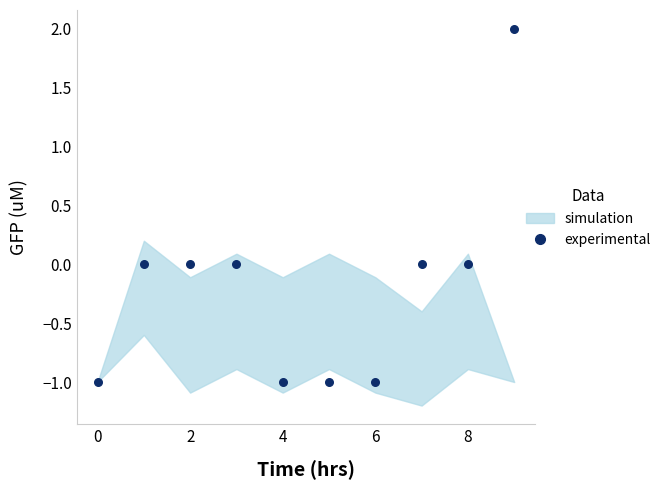

What is the range of Y values (max minus min)?

3